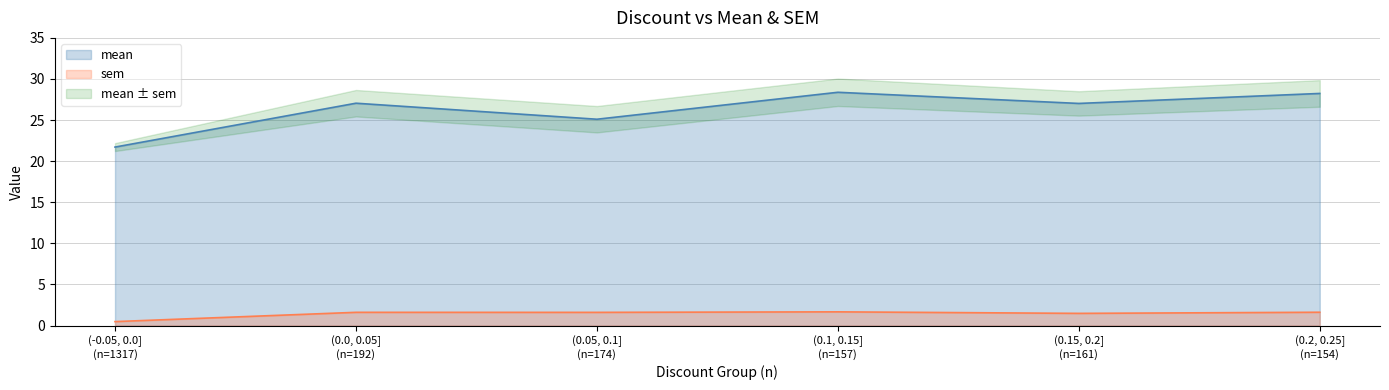

True or false: sem and mean cross at least once.

False